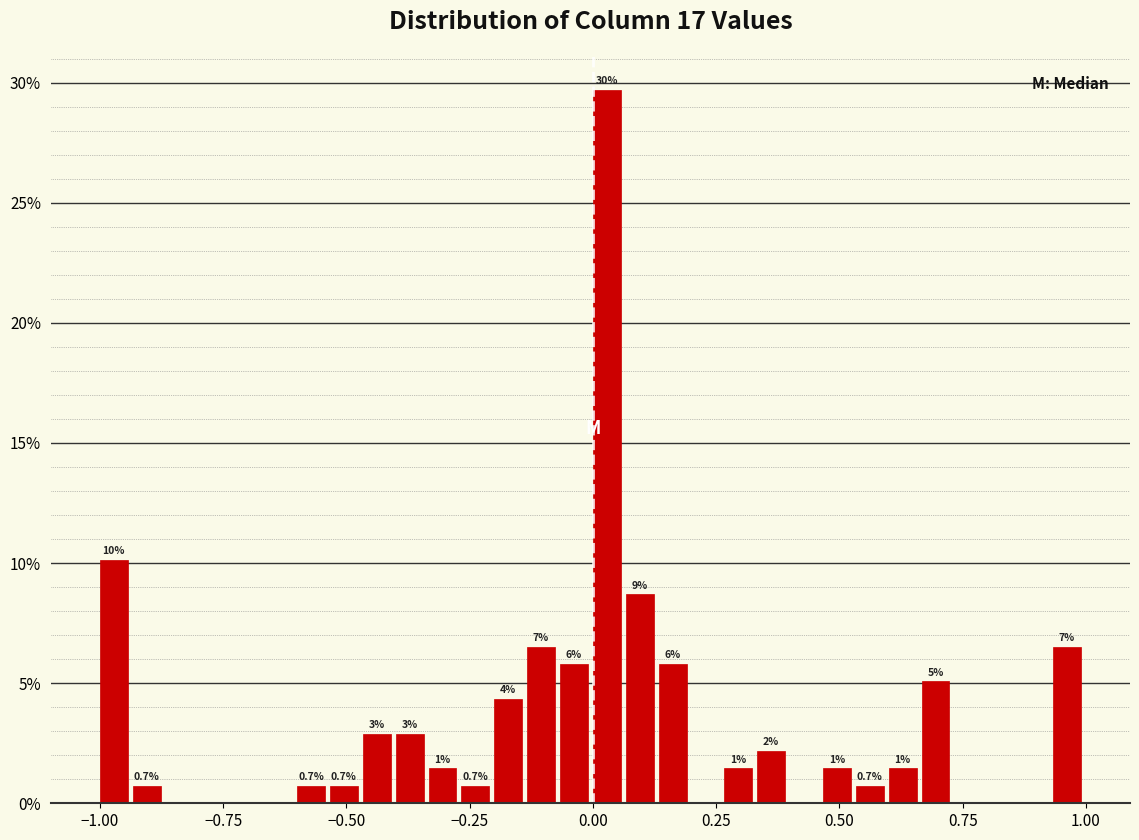

Read against the x-axis, roughly where is the centre of the tallest bar?

0.05